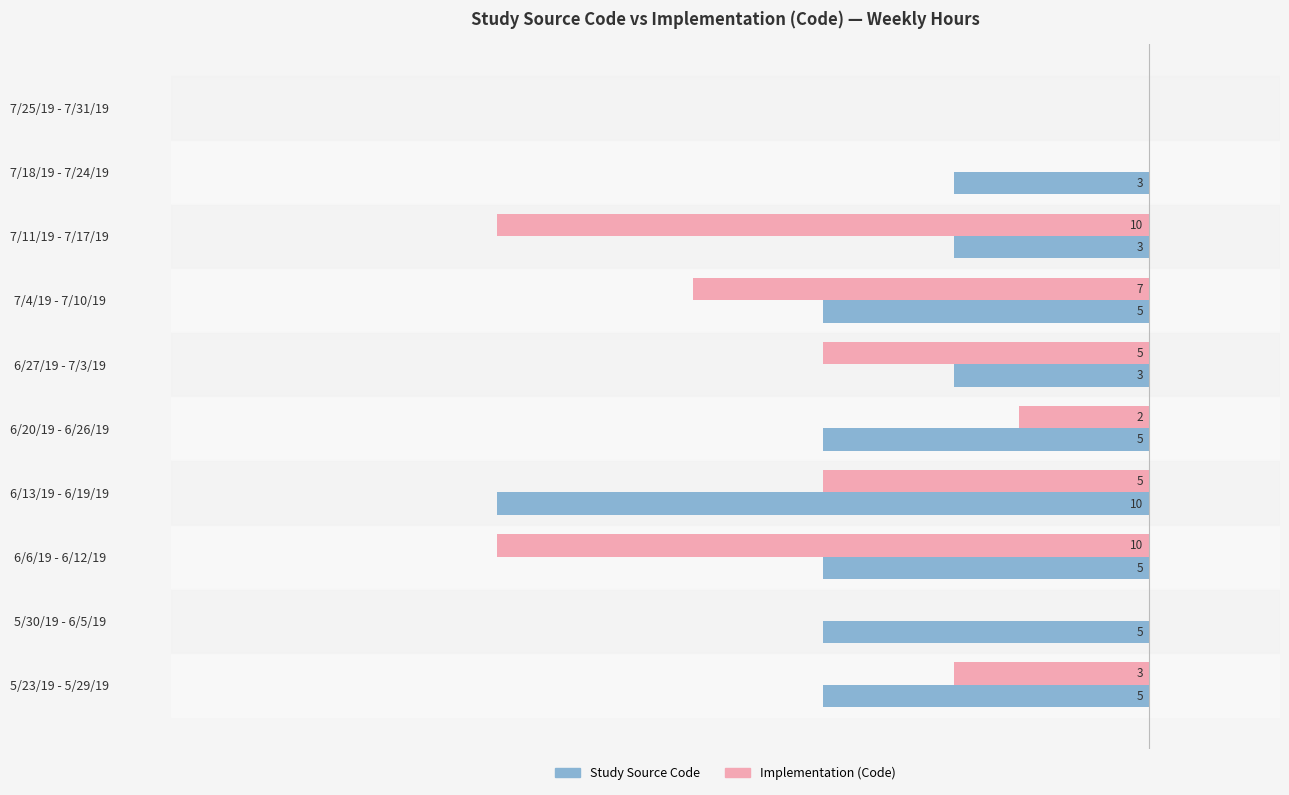

Reading right to left, what are all the values shown in this chart?

Study Source Code: 0	-3	-3	-5	-3	-5	-10	-5	-5	-5
Implementation (Code): 0	0	-10	-7	-5	-2	-5	-10	0	-3